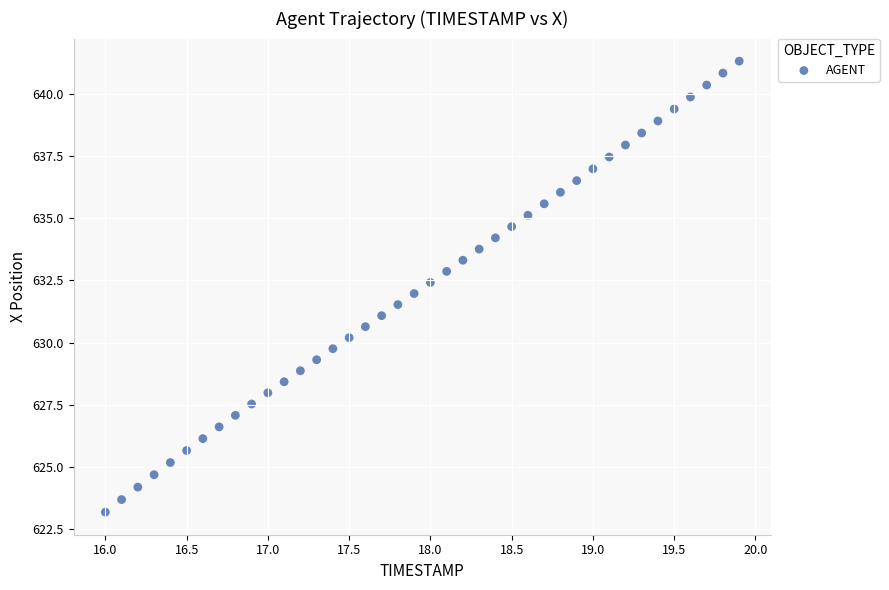

What is the range of Y values (max minus min)?

18.1